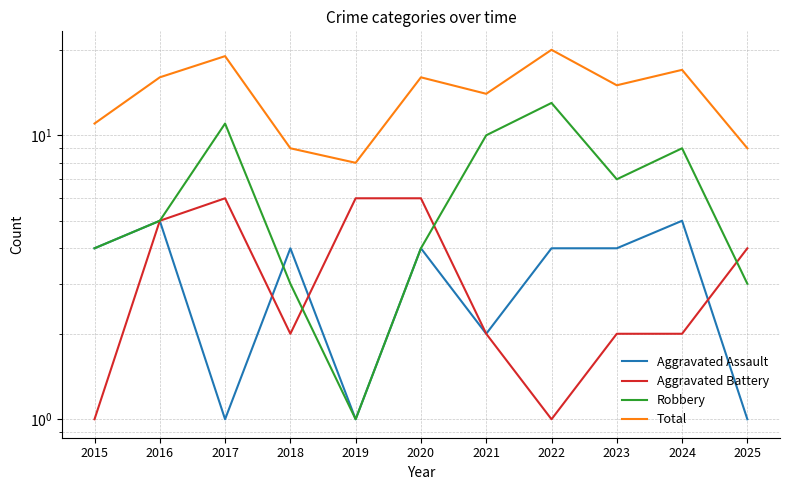

What is the value of the Total point at the 11th from the left?

9